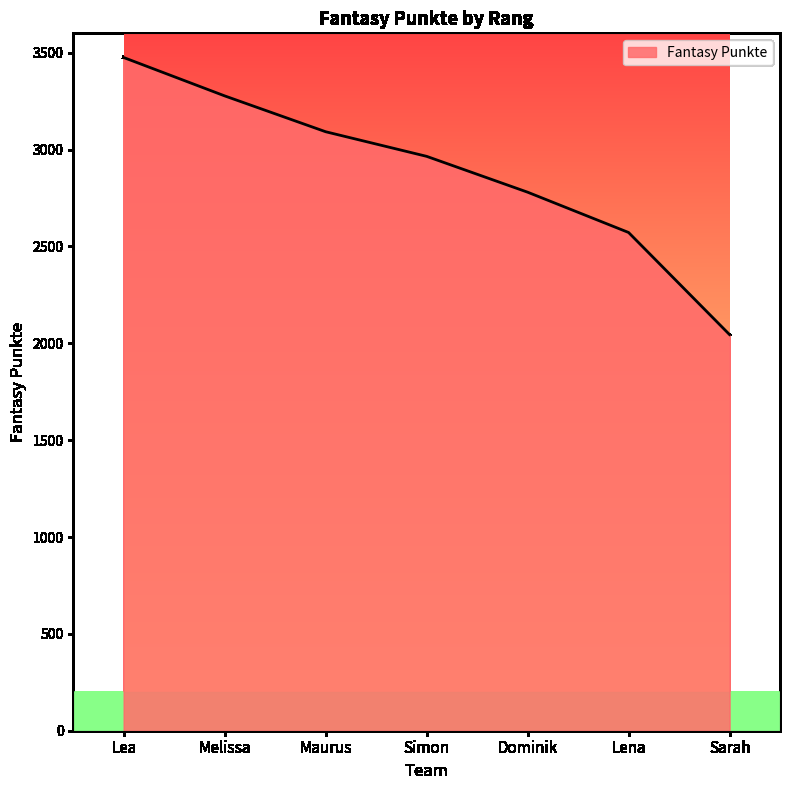

True or false: the data has more than 2 interior local peaks.

False